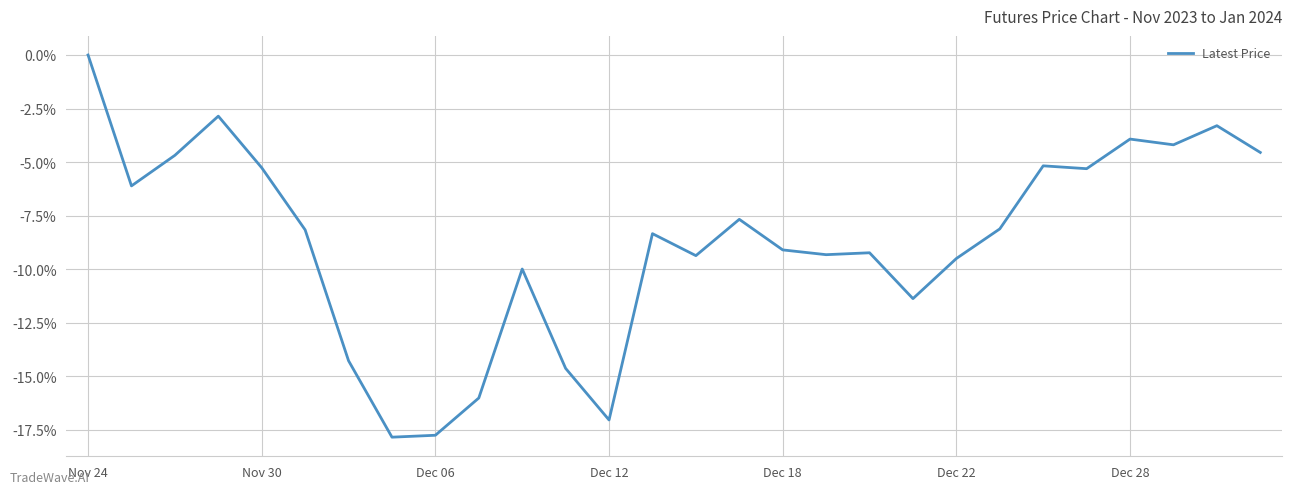

True or false: there are more than 1 points higher than both neighbors.

True